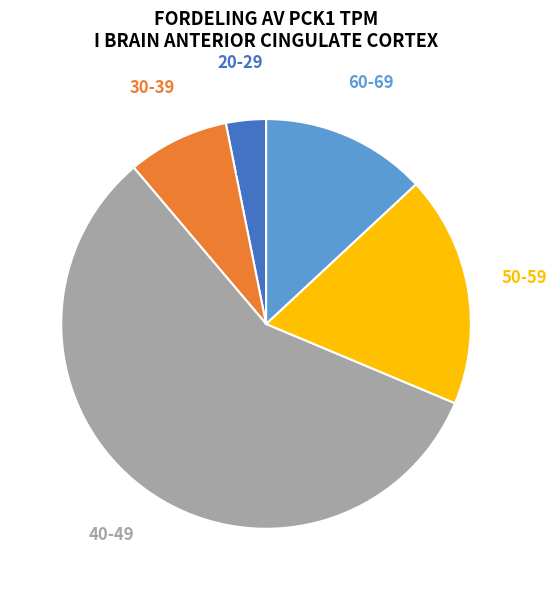

To the nearest percent, what is the average slice percentage?

20%